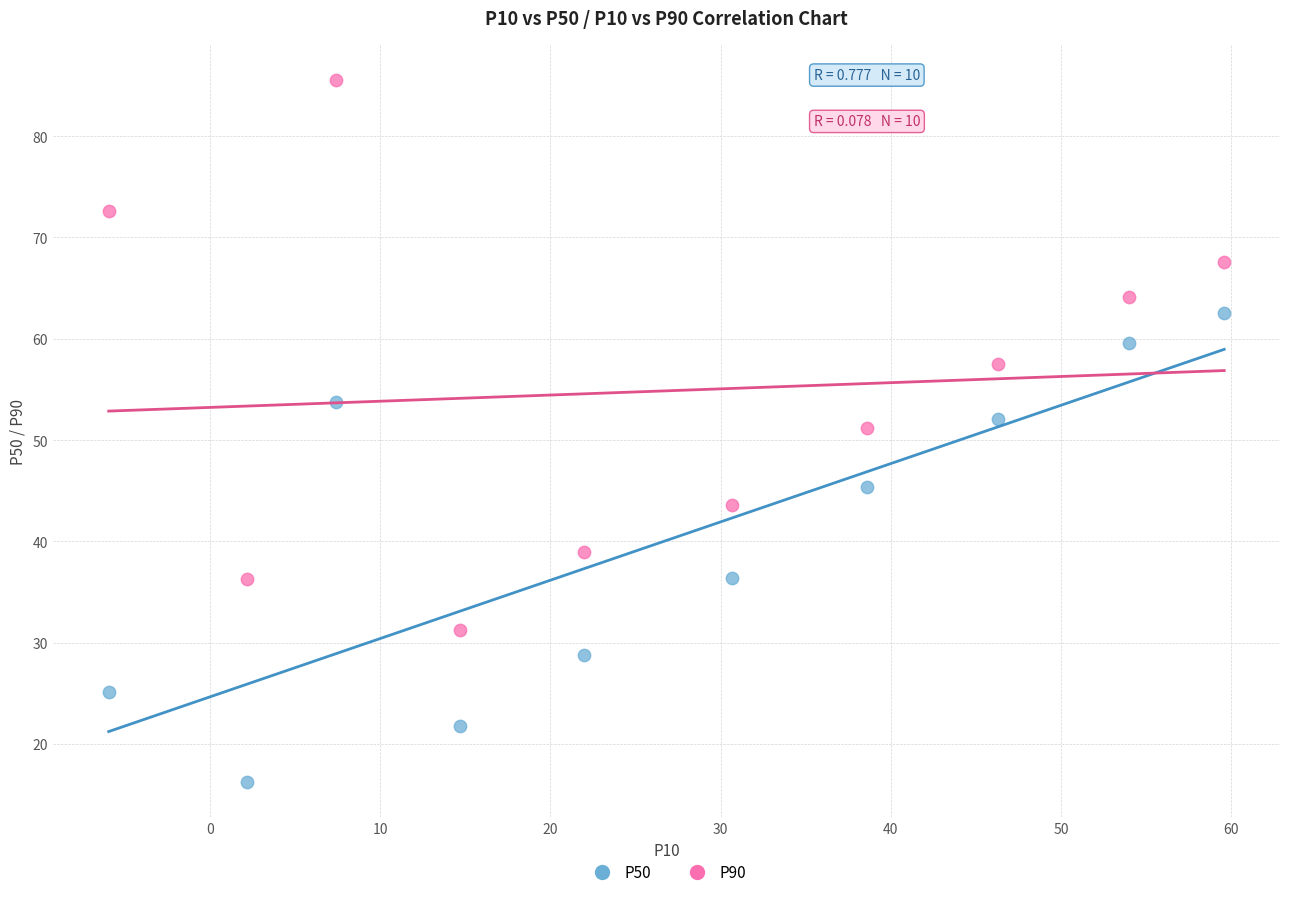

Across all data points, what is the range of X values (max minus min)?

65.5